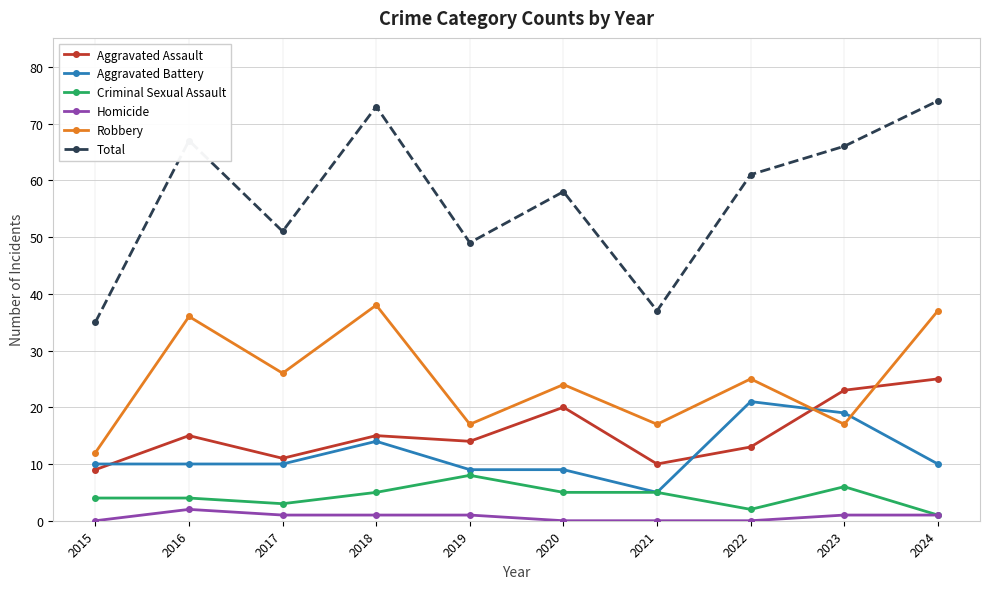

What is the average value of the Robbery series?

25